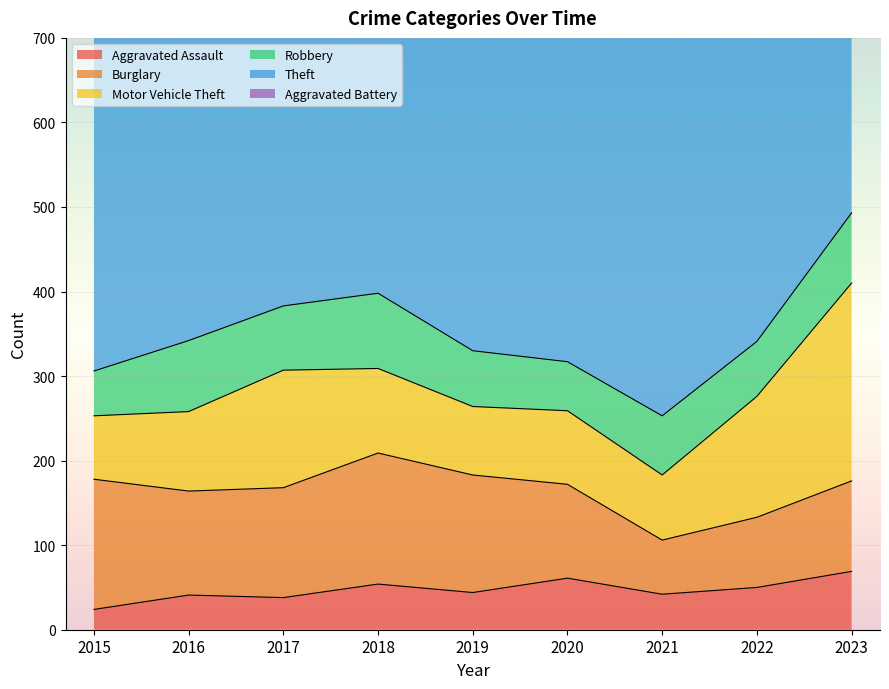

Which series changed the most between 2018 and 2023?

Motor Vehicle Theft